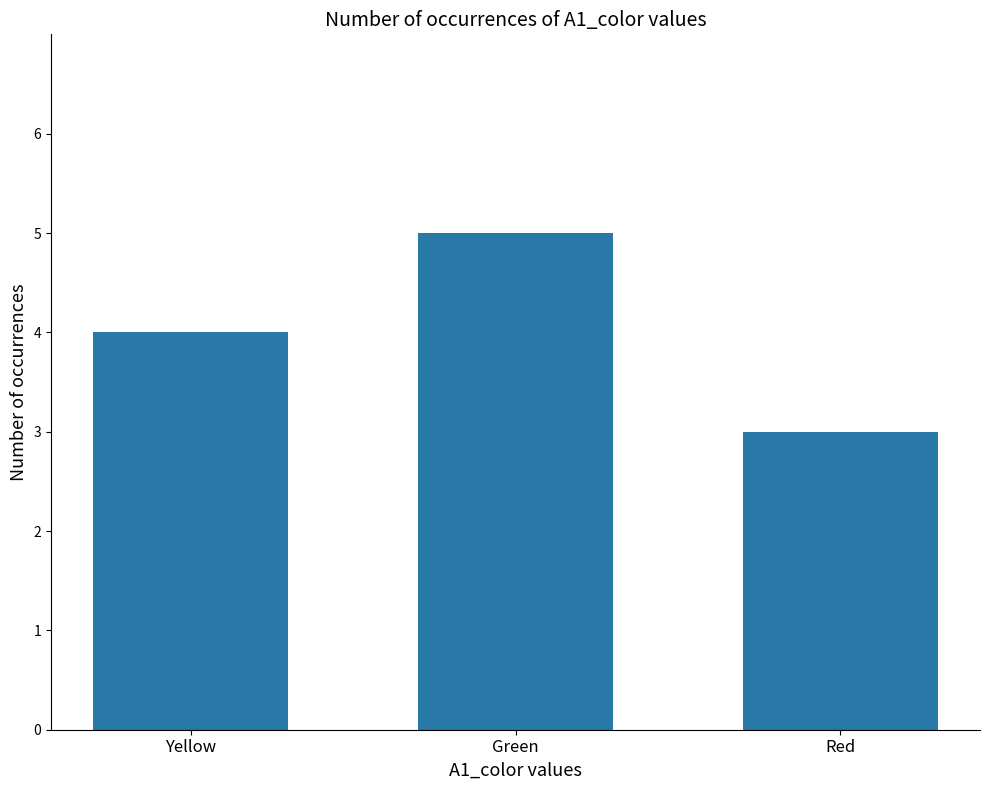

Which label corresponds to the largest value in the chart?

Green